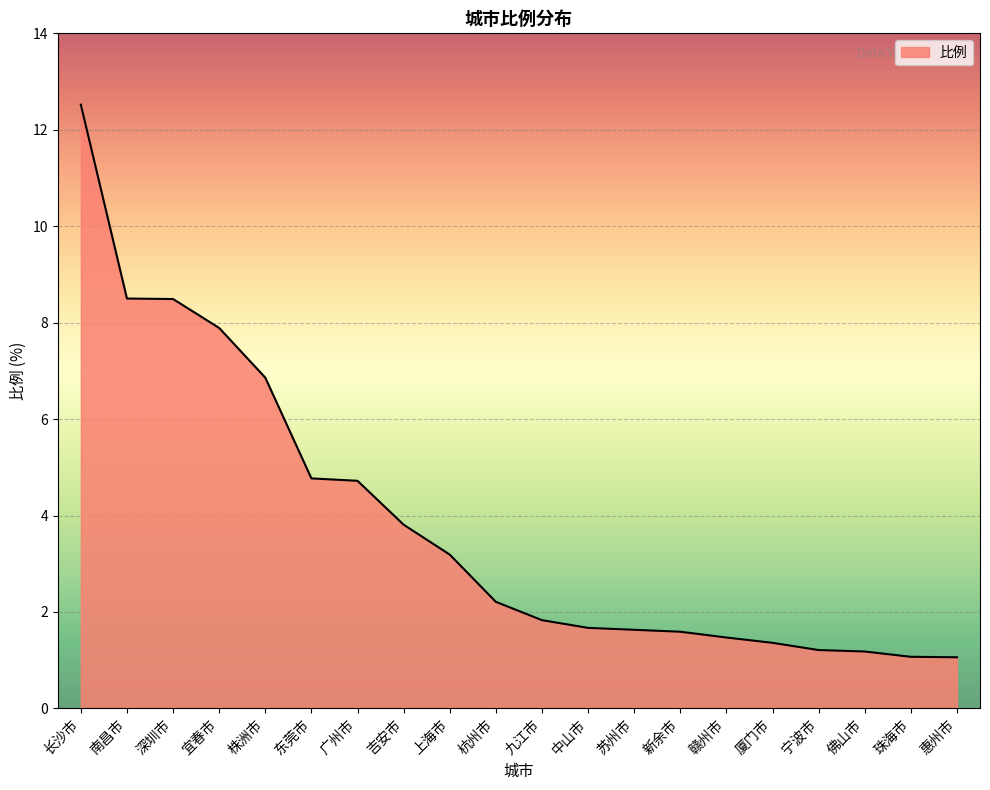

What is the difference between the second highest and minimum values?

7.4